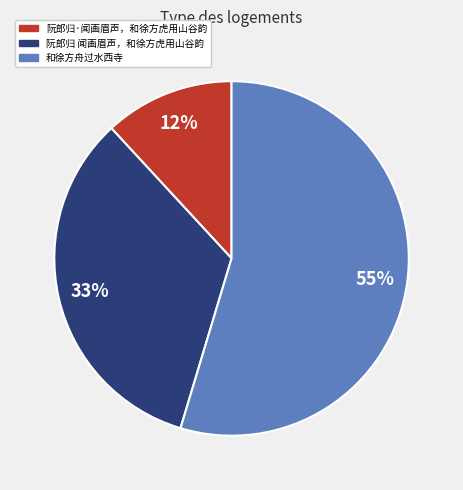

Combined, do 阮郎归 闻画眉声，和徐方虎用山谷韵 and 和徐方舟过水西寺 account for over 50%?

Yes